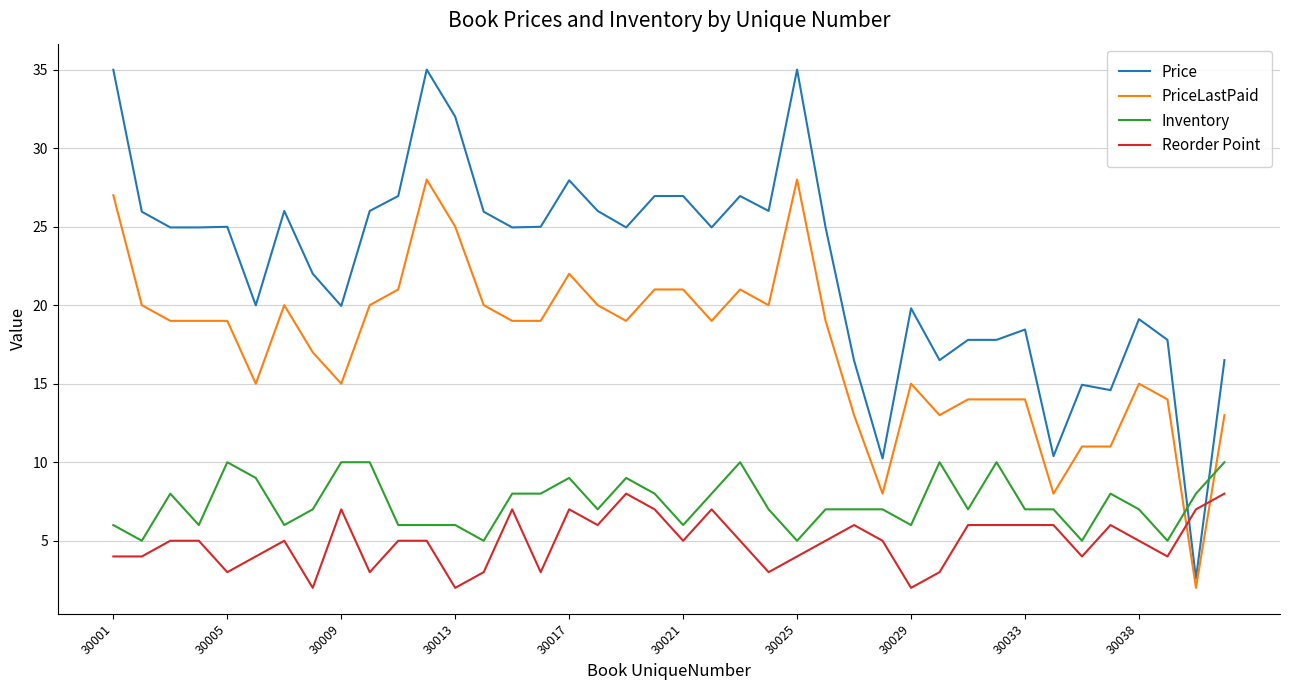

Which series has the widest spread of values?

Price